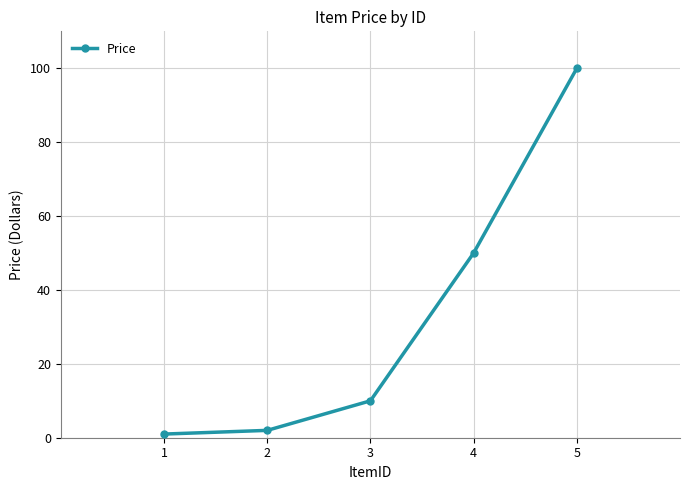

Reading left to right, what are all the values shown in this chart?

1.0	2.0	10.0	50.0	100.0